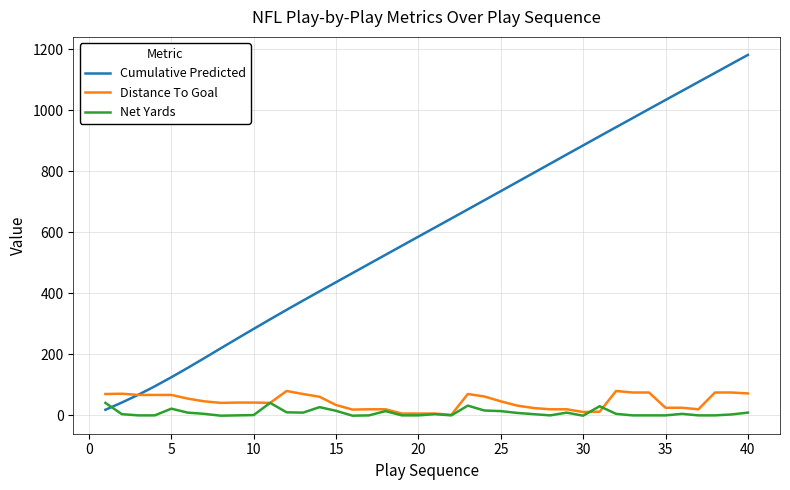

Which series ends up on top after the final intersection of Net Yards and Cumulative Predicted?

Cumulative Predicted